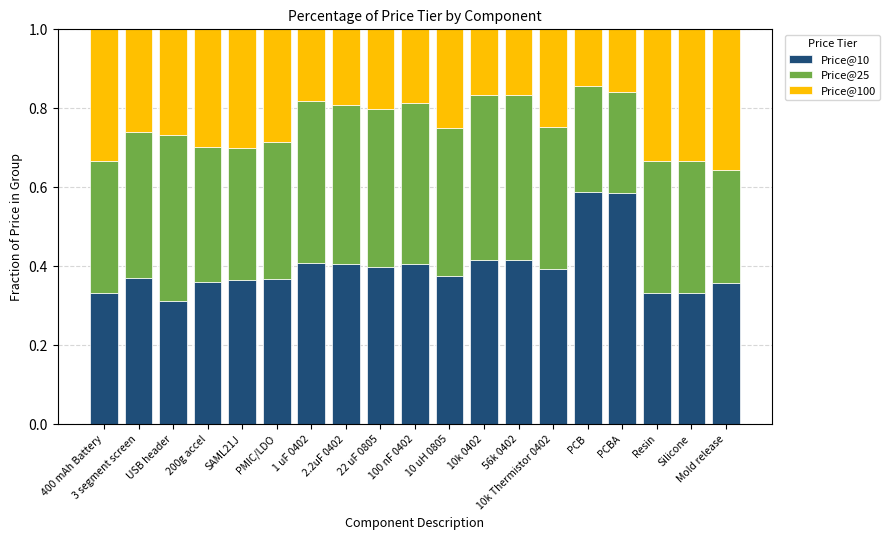

What is the total value across all series at 100 nF 0402?

1.0